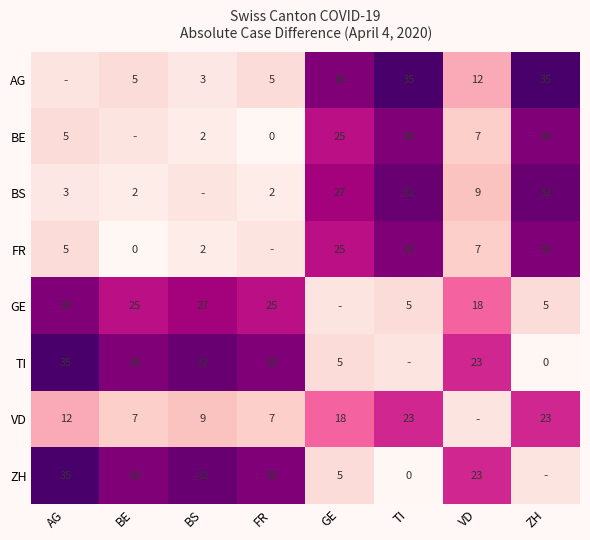

True or false: AG has a value of 8 at FR.

False